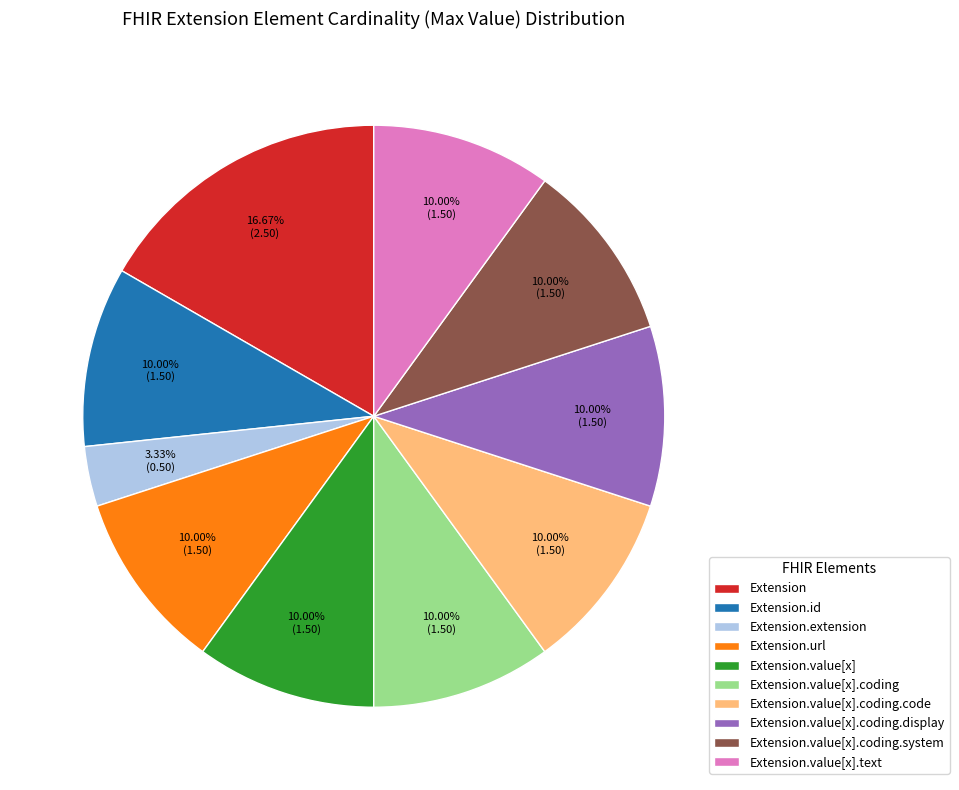

Does any single category account for the majority?

No